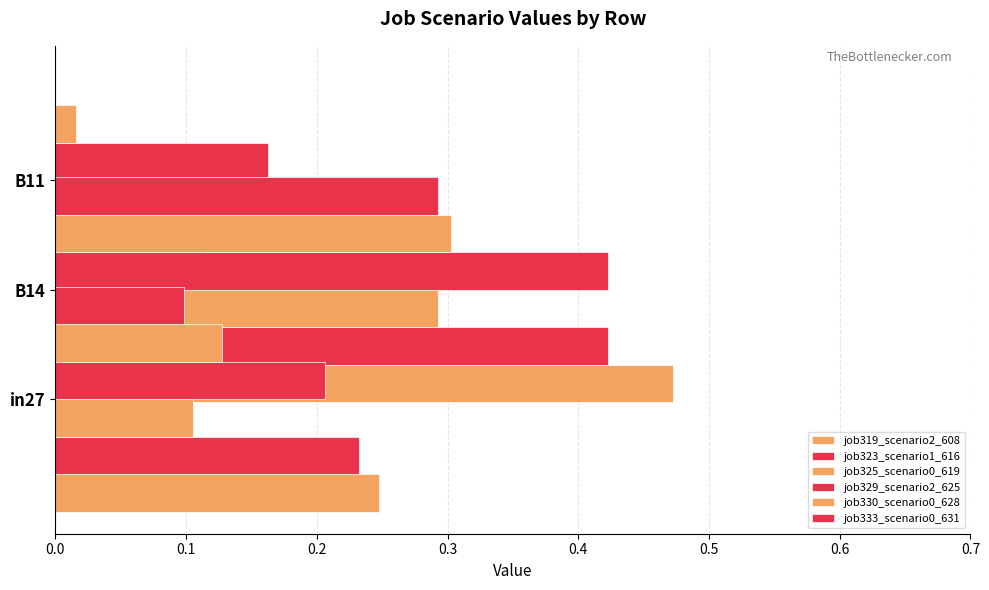

Which series has the largest total across all categories?

job319_scenario2_608